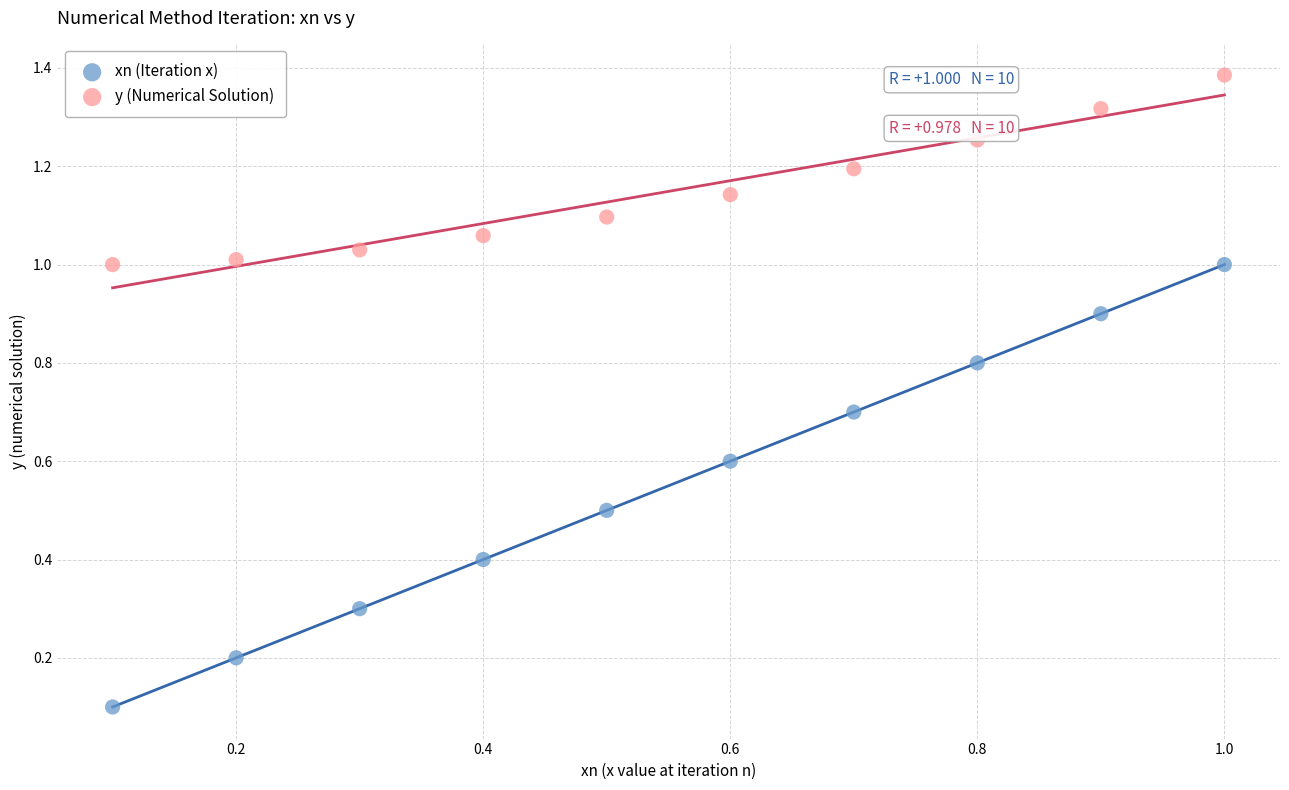

What is the X range (max minus min) for the scatter plot?

0.9